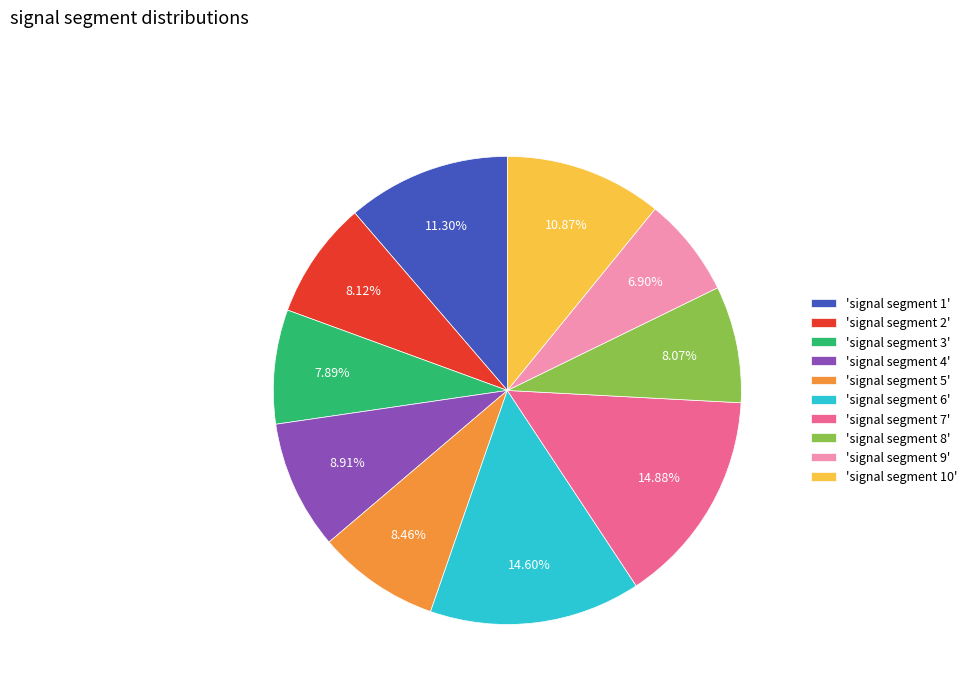

Is there any slice that represents more than half of the pie?

No